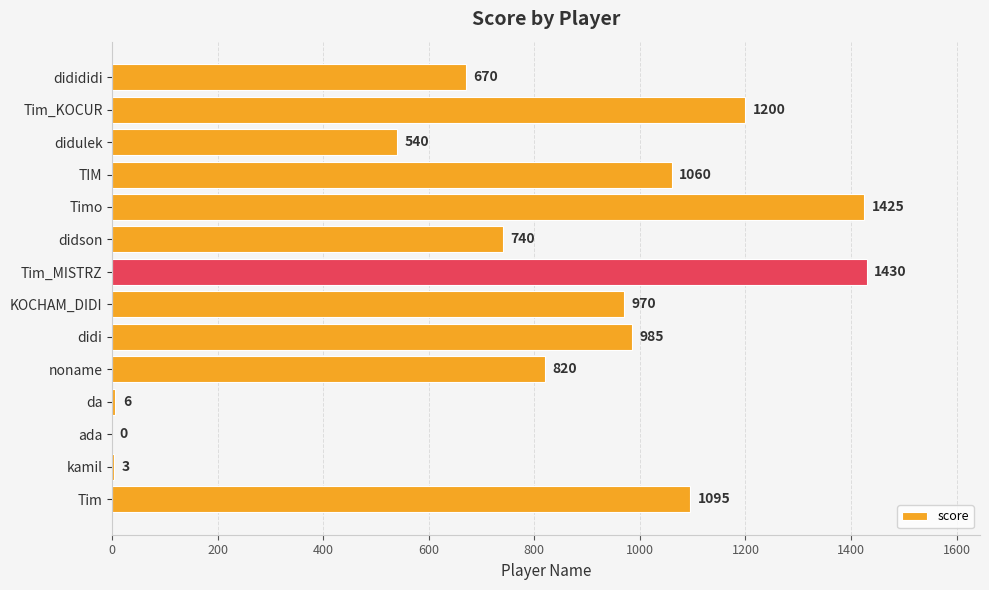

Which label corresponds to the largest value in the chart?

Tim_MISTRZ